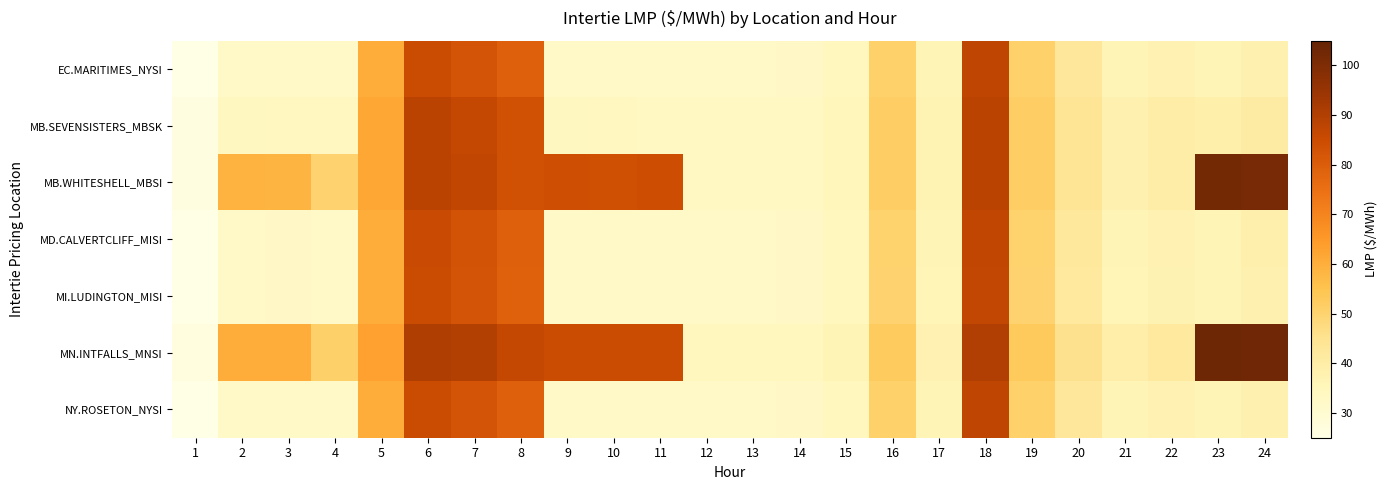

Rank the series by their maximum value, from highest to lowest.

MN.INTFALLS_MNSI, MB.WHITESHELL_MBSI, MB.SEVENSISTERS_MBSK, EC.MARITIMES_NYSI, NY.ROSETON_NYSI, MD.CALVERTCLIFF_MISI, MI.LUDINGTON_MISI